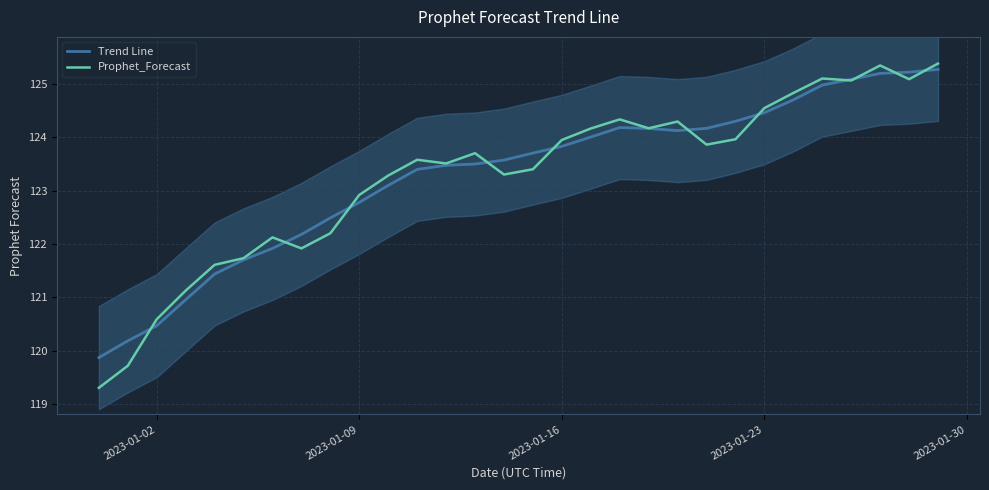

Which series has the largest total across all categories?

Trend Line